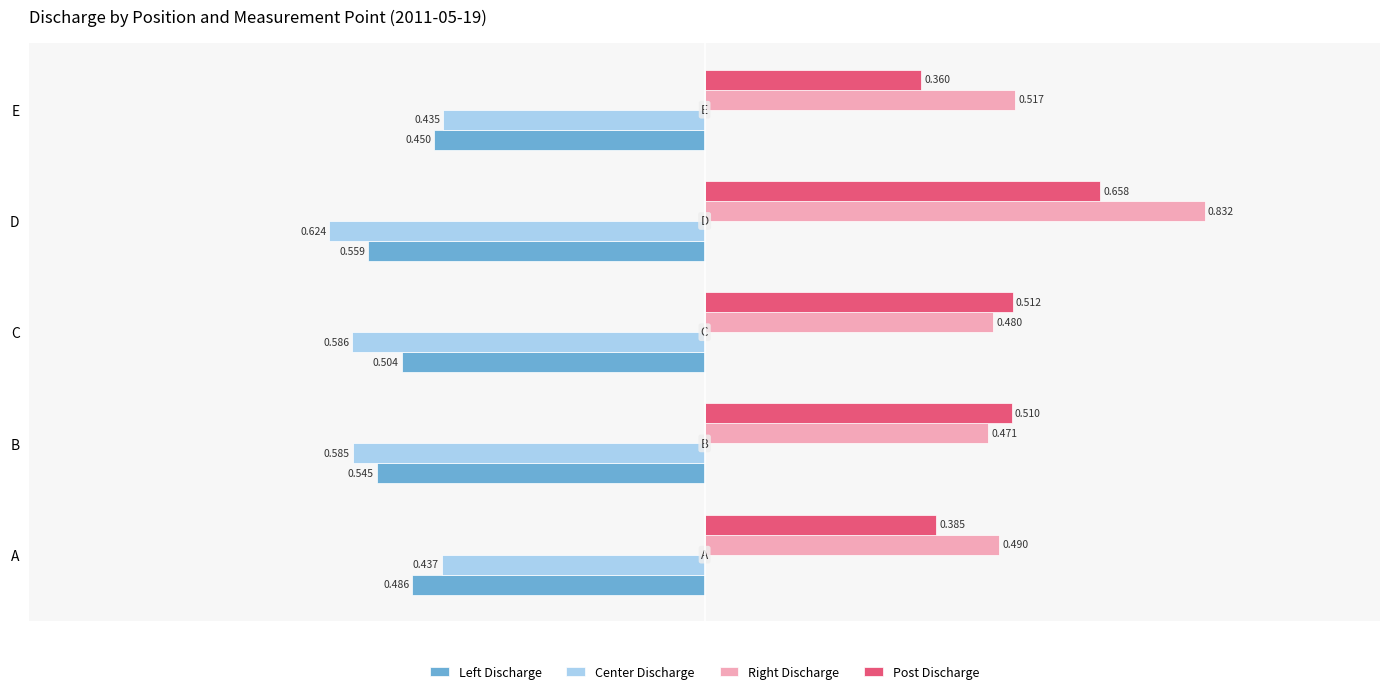

At which category is the sum across all series the highest?

D